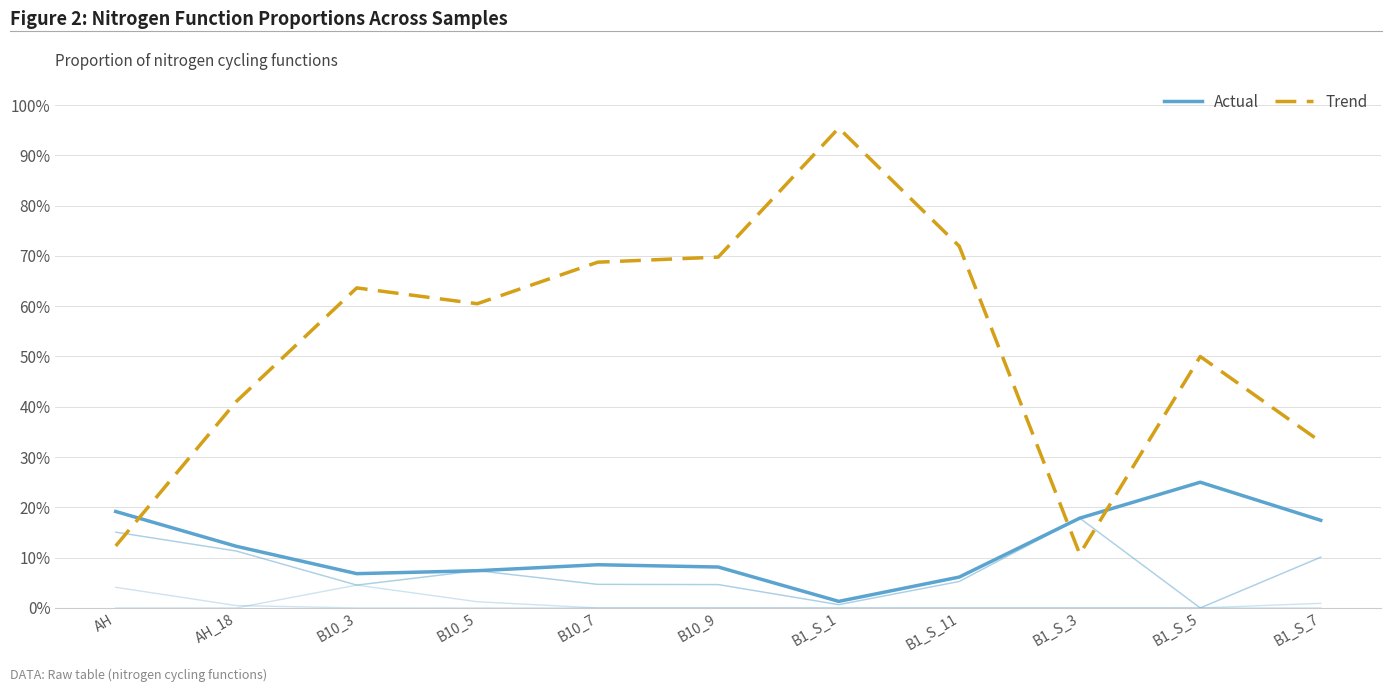

In Trend, how many points are lower than both neighbors (excluding endpoints)?

2